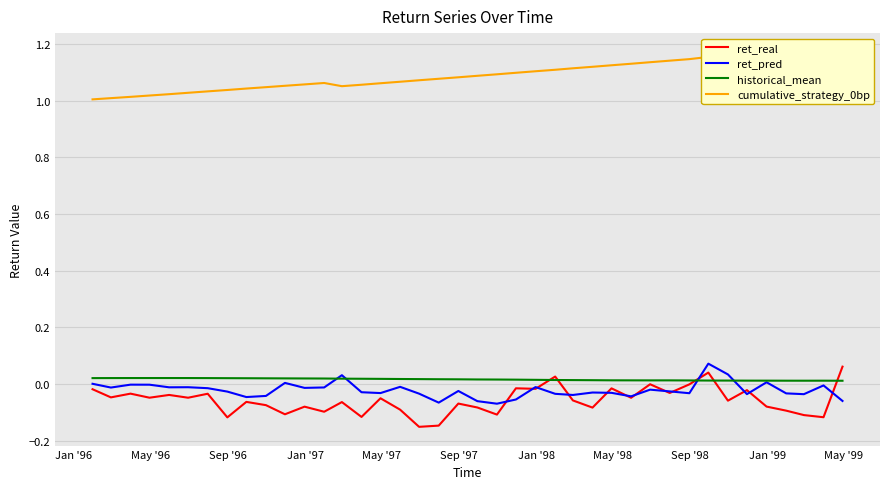

At which category does historical_mean reach its first local peak?

May '97